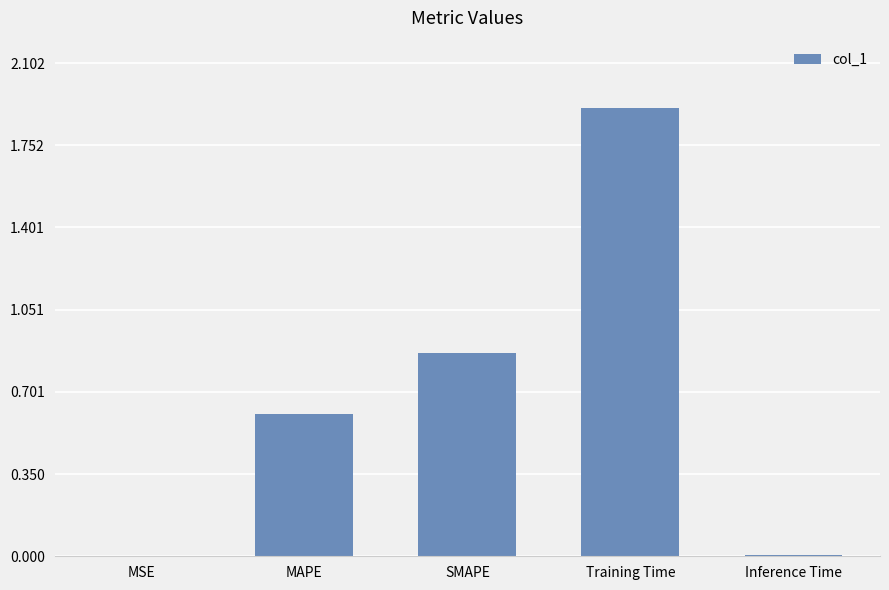

At which category does the chart reach its peak across all series?

Training Time